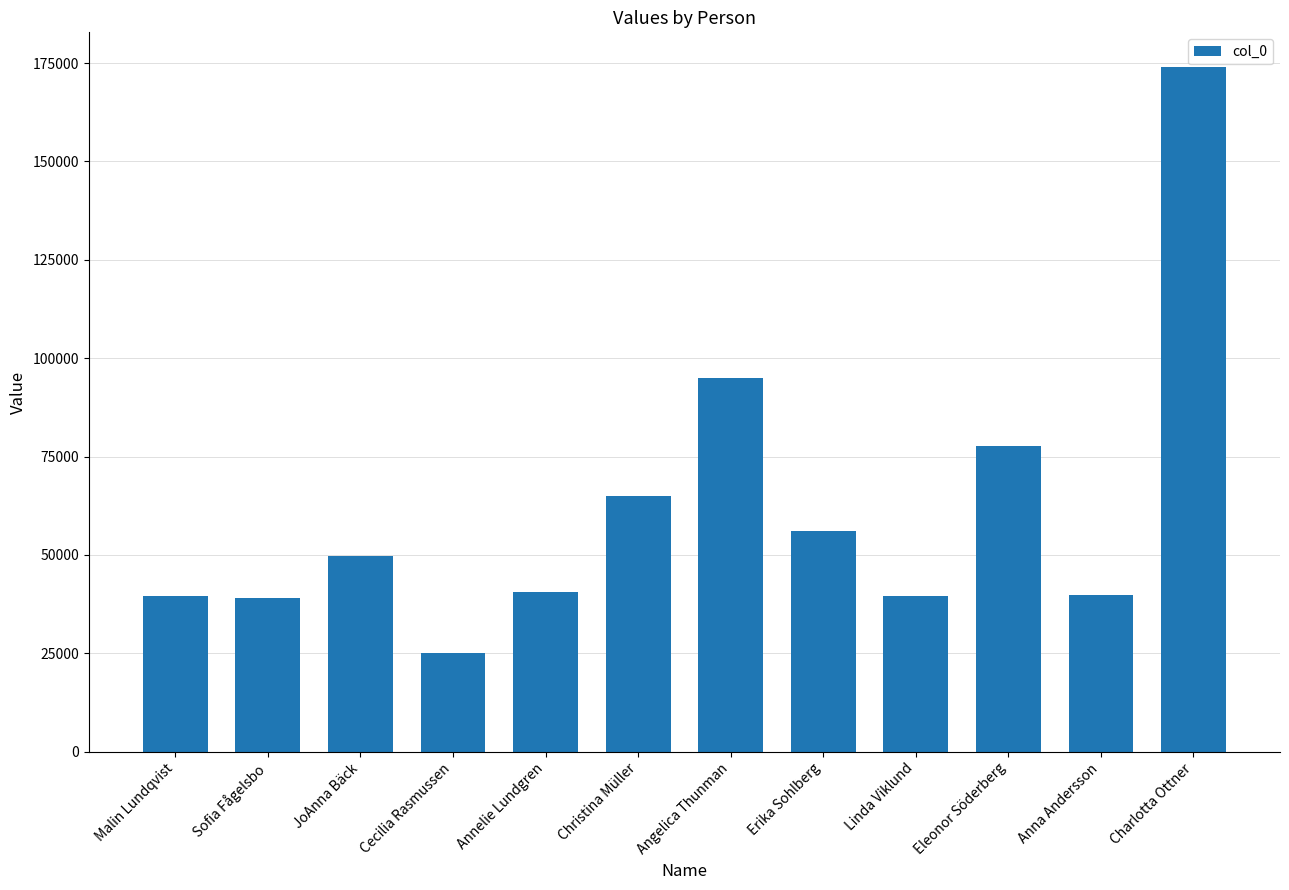

Are the bars horizontal?

No